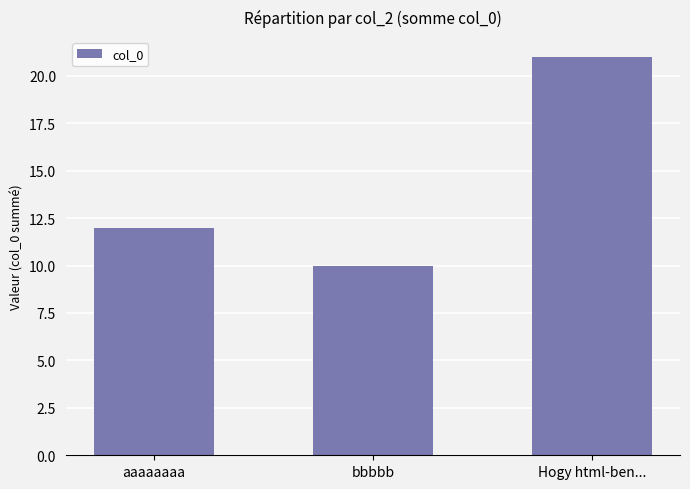

What value does the data have at bbbbb, to the nearest 5?

10